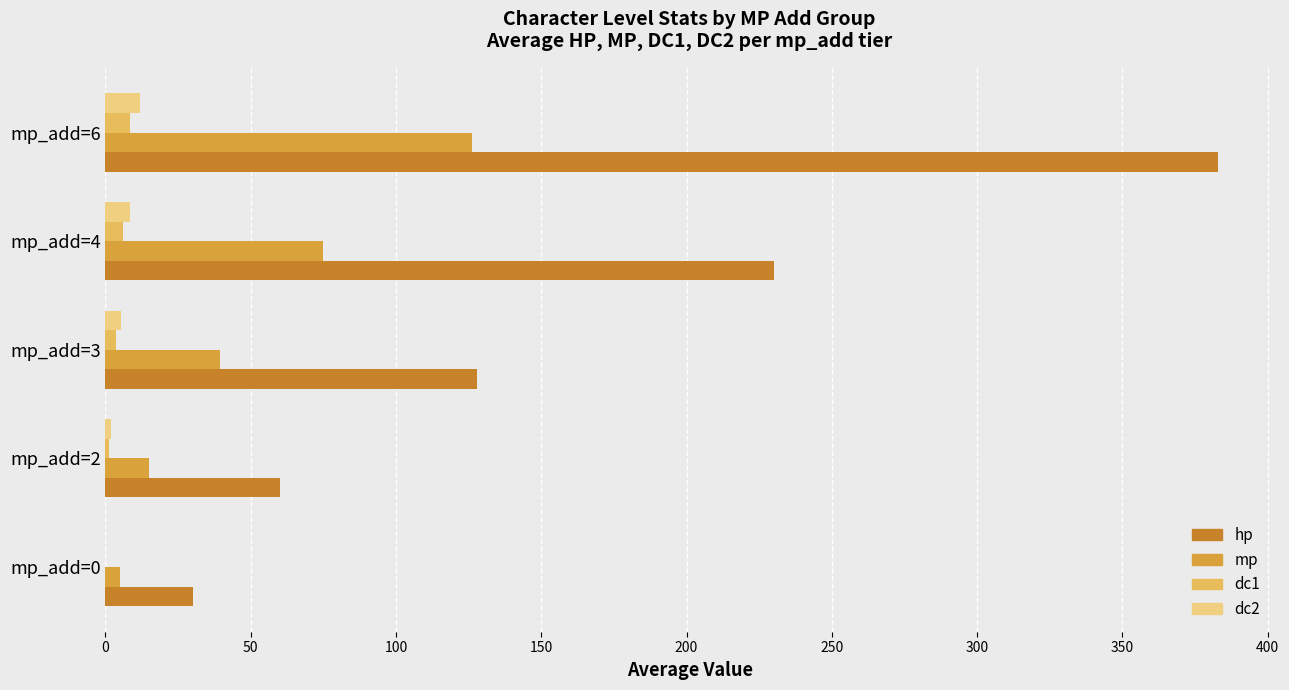

What is the average value of the dc1 series?

3.8